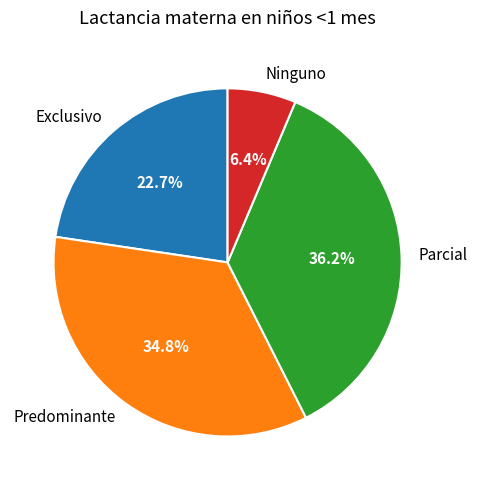

Is there any slice that represents more than half of the pie?

No